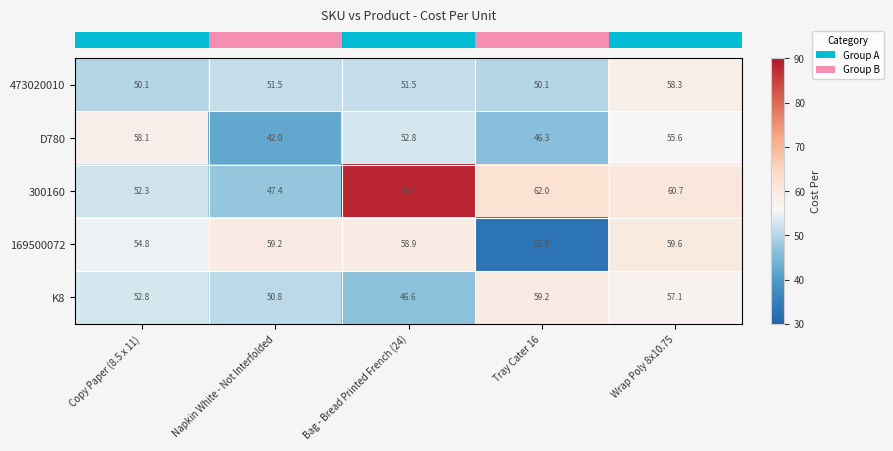

Which has a higher value, Tray Cater 16 or Napkin White - Not Interfolded?

Napkin White - Not Interfolded